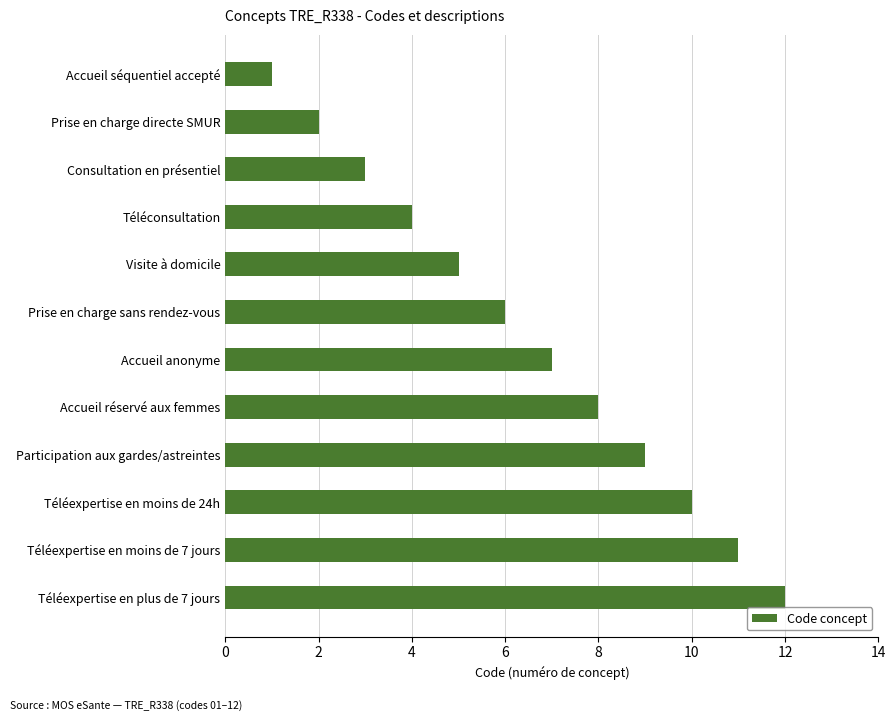

What position from the top is Accueil séquentiel accepté?

1